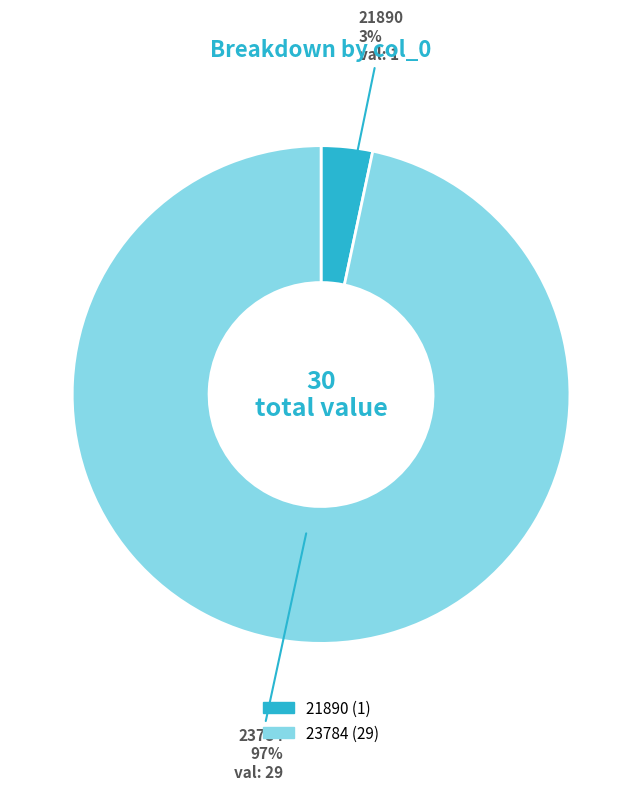

True or false: 23784 accounts for 97% of the total.

True